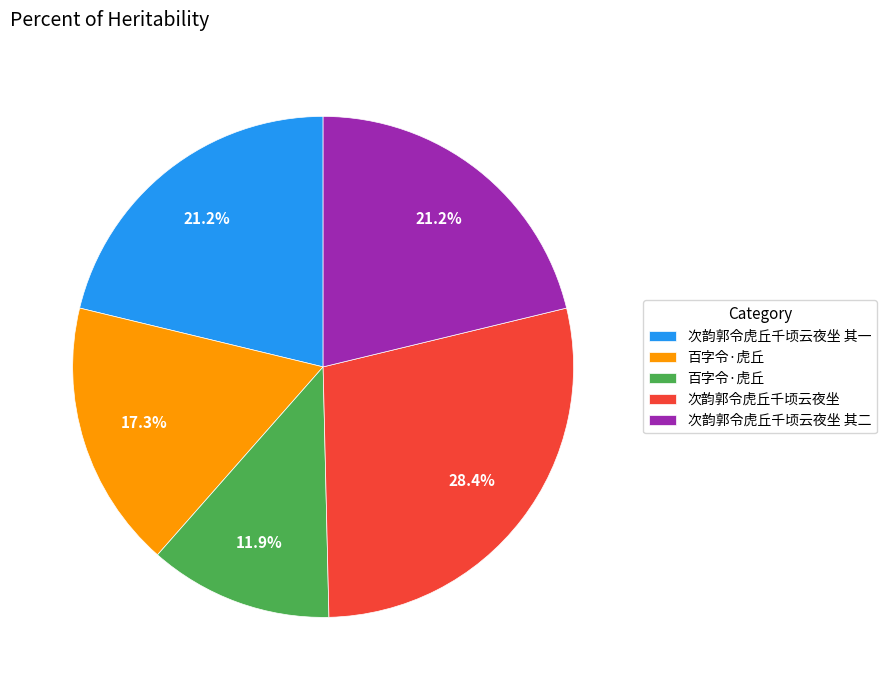

Does any single category account for the majority?

No